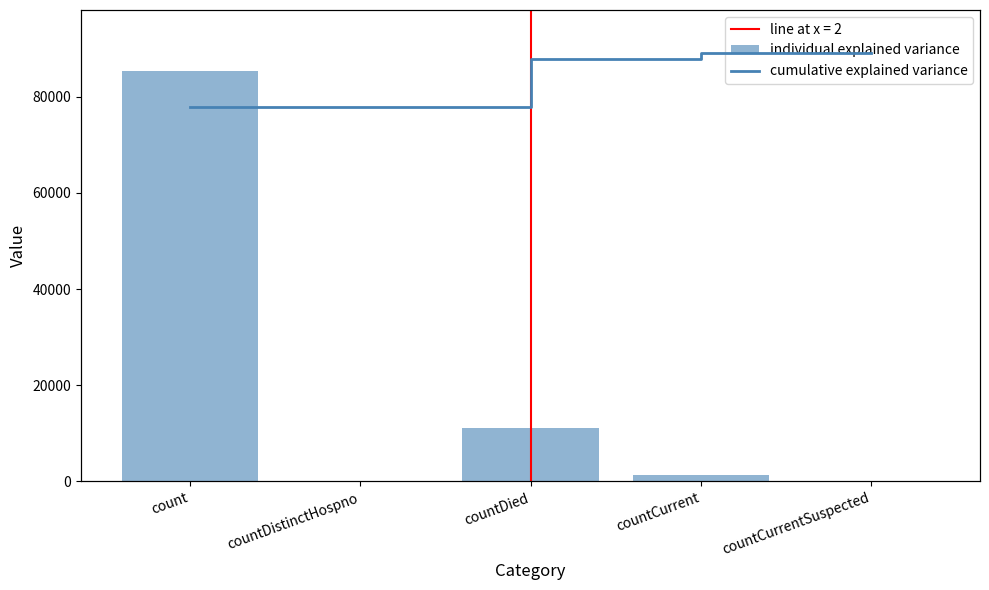

What is the label of the 5th bar from the right?

count